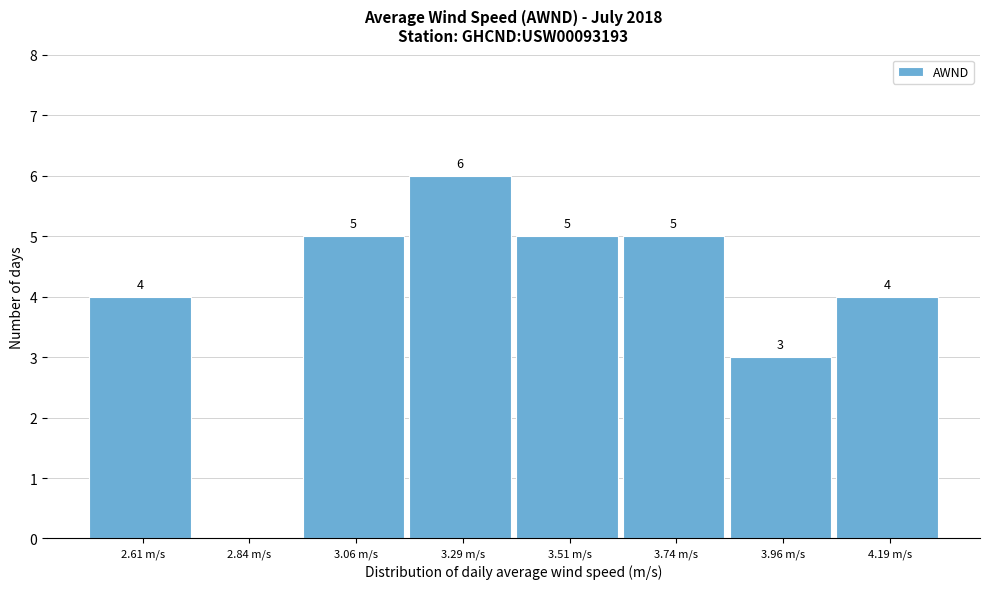

Over which range of the x-axis is the bar tallest?

3.175 to 3.400